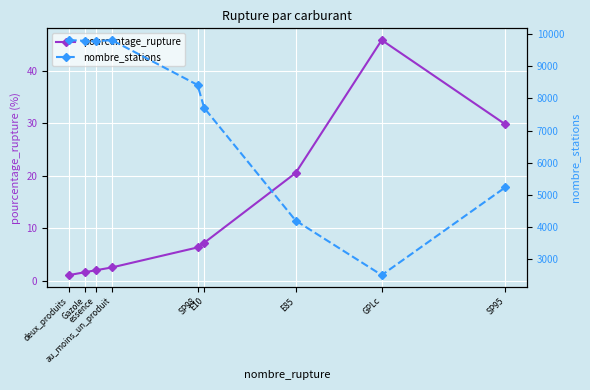

How many data points in pourcentage_rupture are above 6?

5